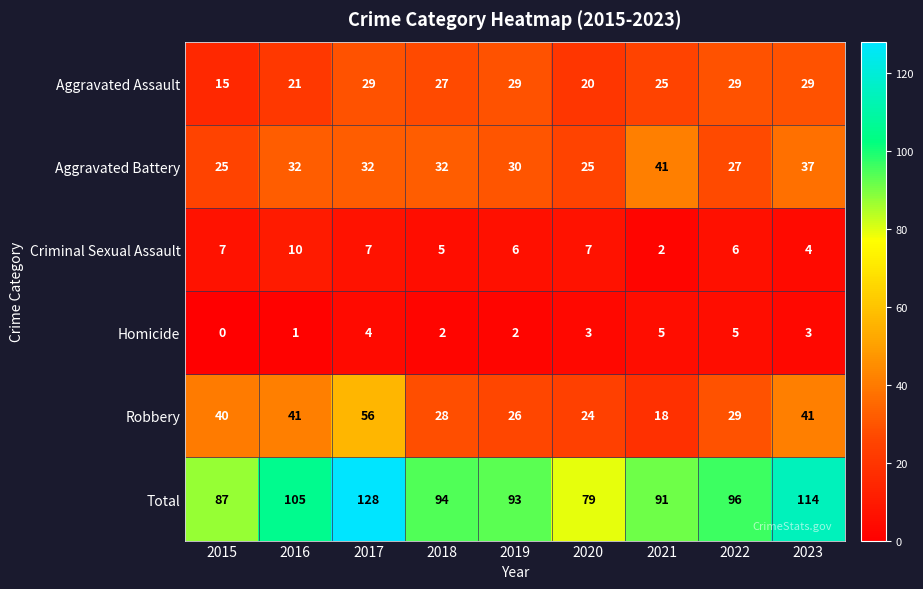

Read the Total value at 2017, to the nearest 5.

130